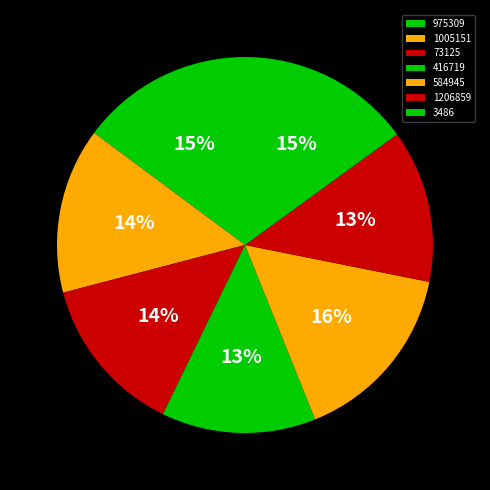

What percentage is the 73125 slice, to the nearest percent?

14%